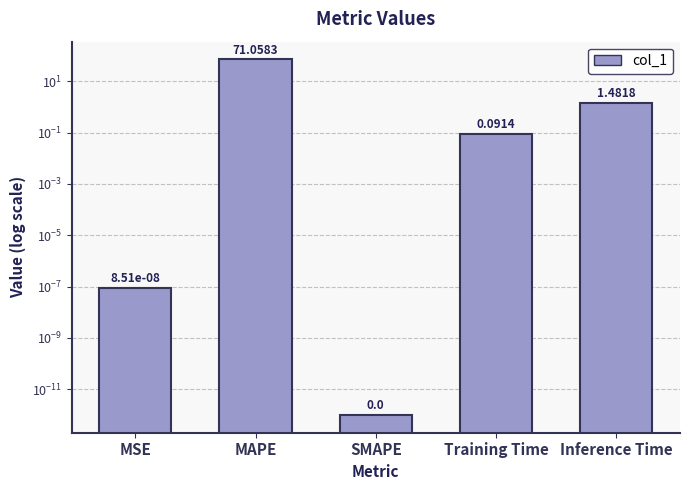

What is the change in value from Training Time to Inference Time?

+1.4